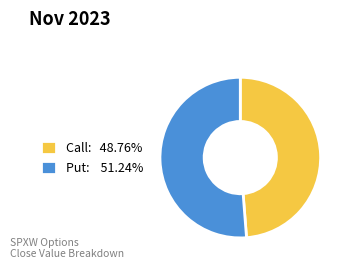

Is Put: 51.24% the majority of the pie?

Yes